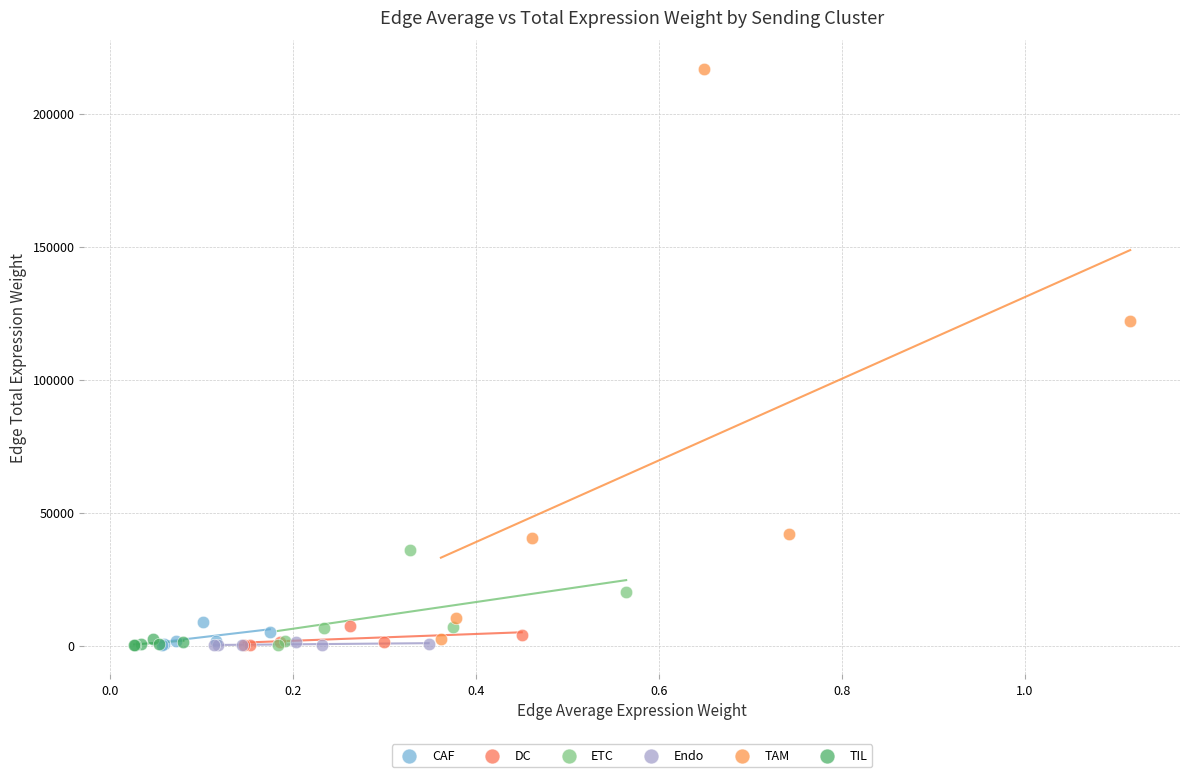

Which series has the largest Y range (max minus min)?

TAM